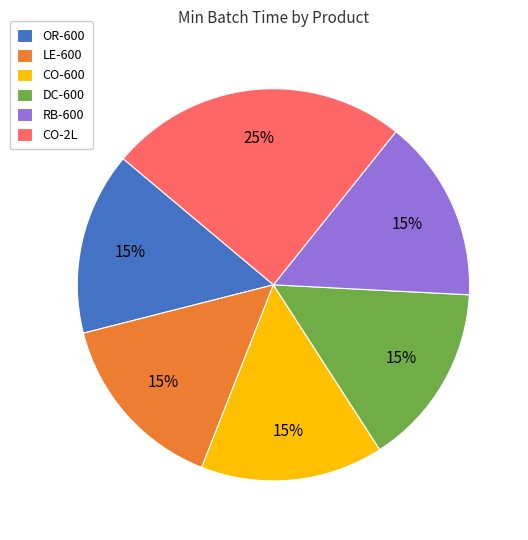

To the nearest percent, what portion does CO-600 represent?

15%